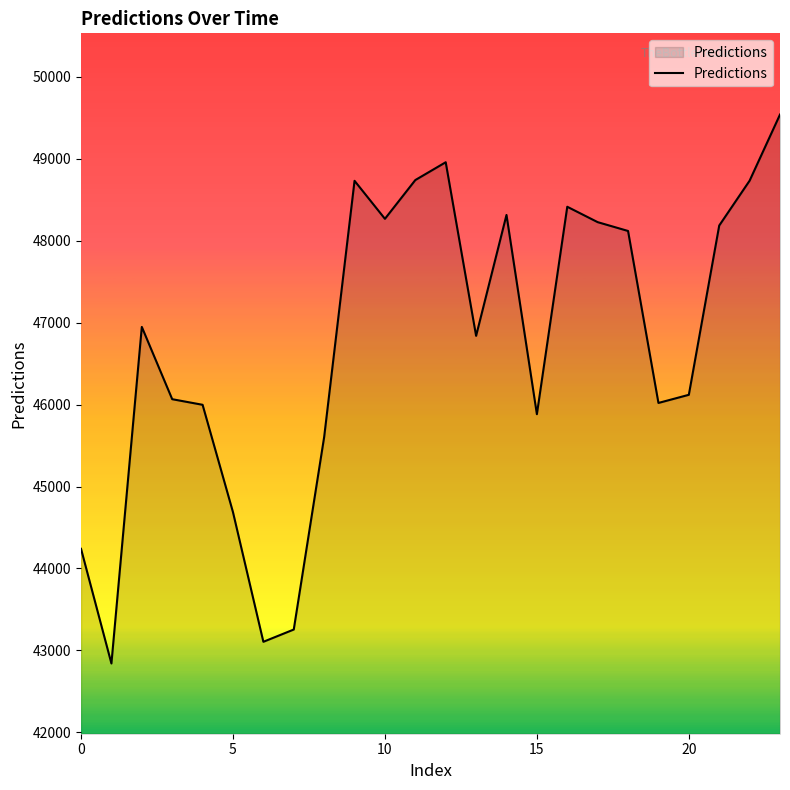

What is the difference between the maximum and minimum values?

6697.0